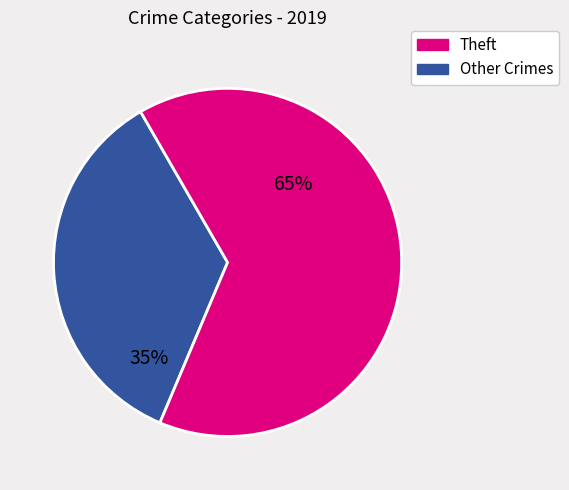

Does any single category account for the majority?

Yes